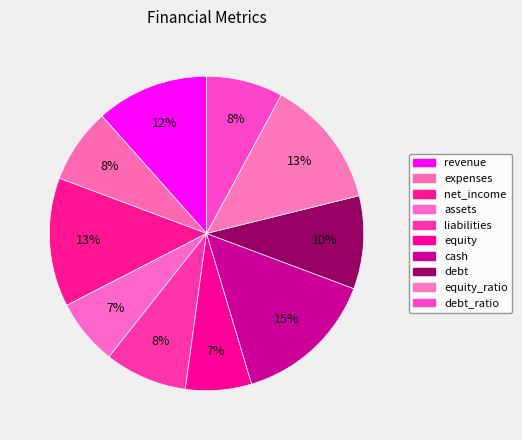

Does liabilities account for over 50% of the chart?

No